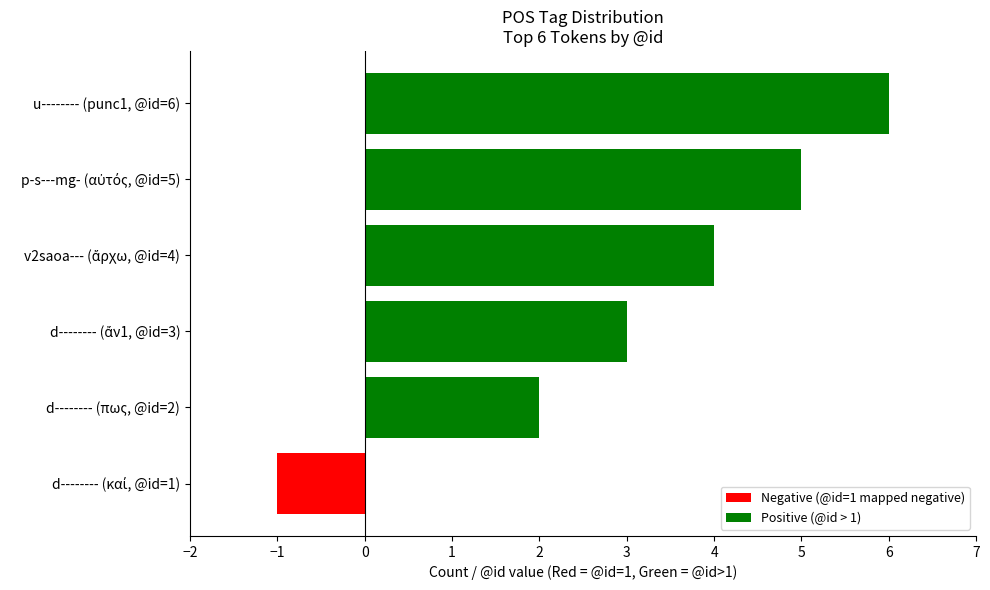

What is the difference between the maximum and minimum values?

7